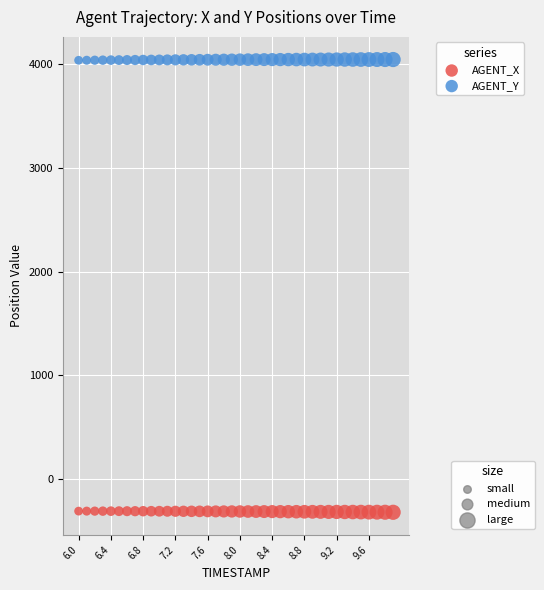

Across all data points, what is the range of X values (max minus min)?

3.9